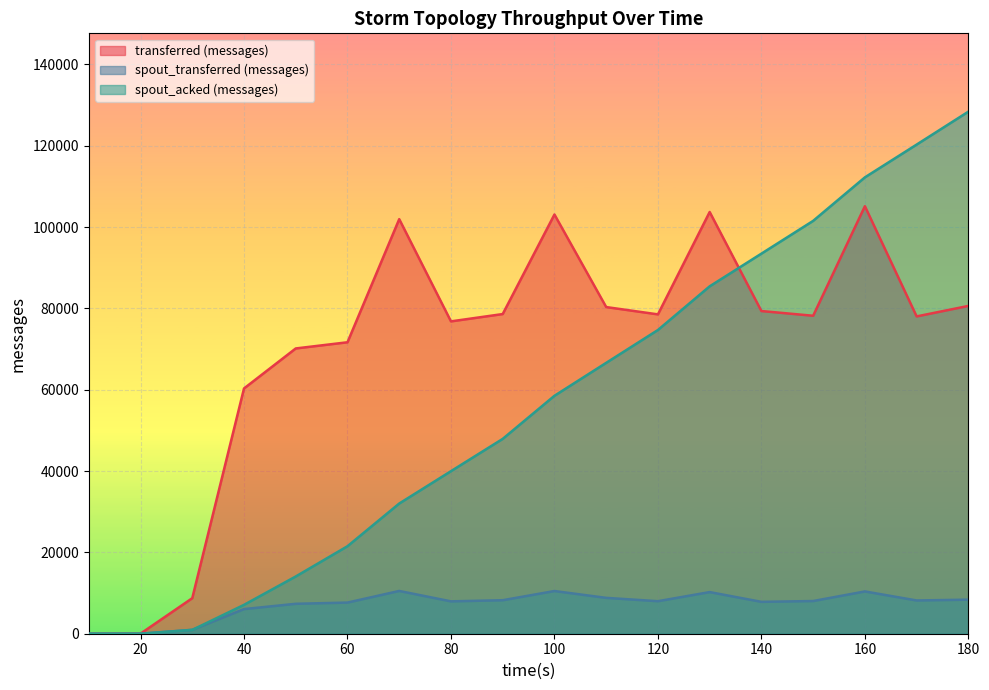

Reading right to left, extract all data points from this chart.

transferred (messages): 80620	78040	105140	78200	79360	103720	78540	80340	103100	78620	76820	101960	71680	70160	60320	8740	20	0
spout_transferred (messages): 8380	8180	10400	8040	7840	10240	8000	8820	10500	8240	7960	10520	7660	7360	6060	960	0	0
spout_acked (messages): 128400	120300	112240	101540	93480	85440	74700	66620	58520	47920	39980	32020	21520	14080	7100	940	0	0